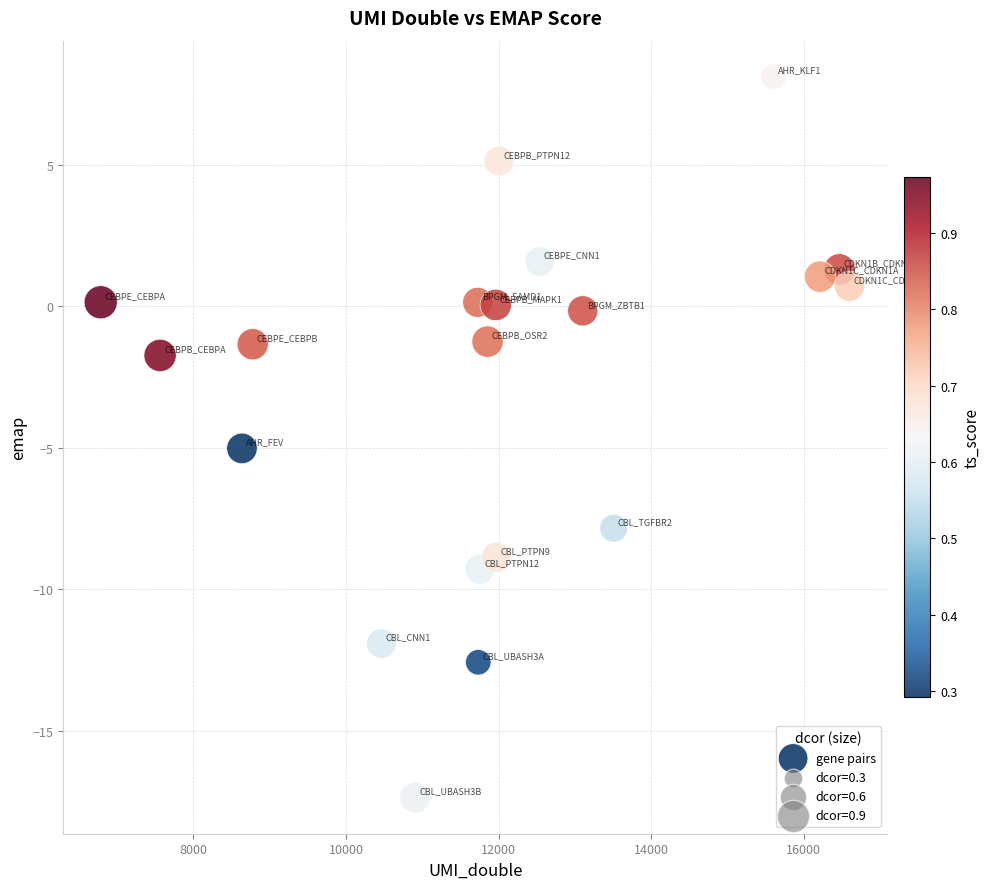

What Y value in the scatter plot is closest to -4?

-5.0